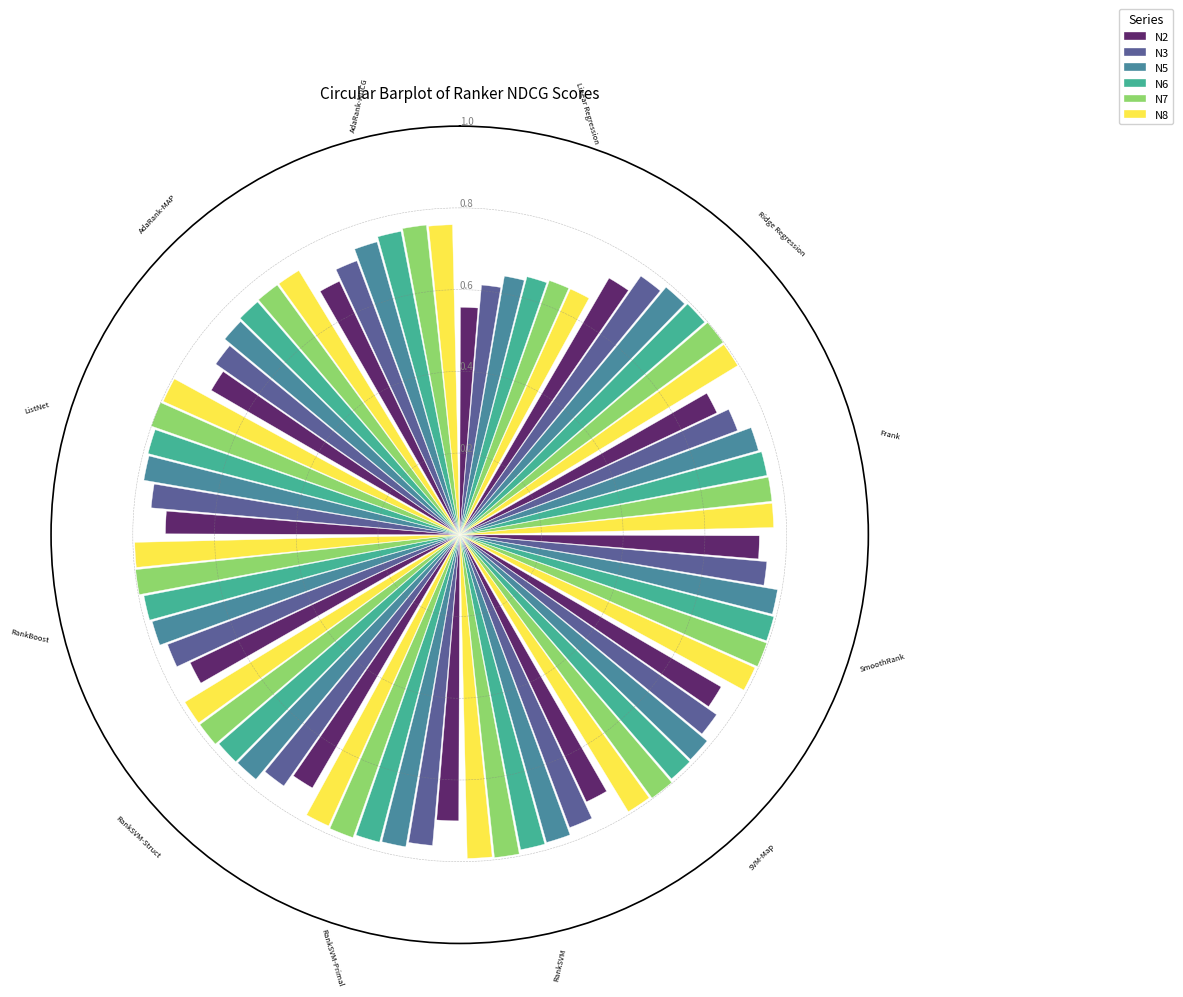

Count the N6 values in the range 0 to 1.

12